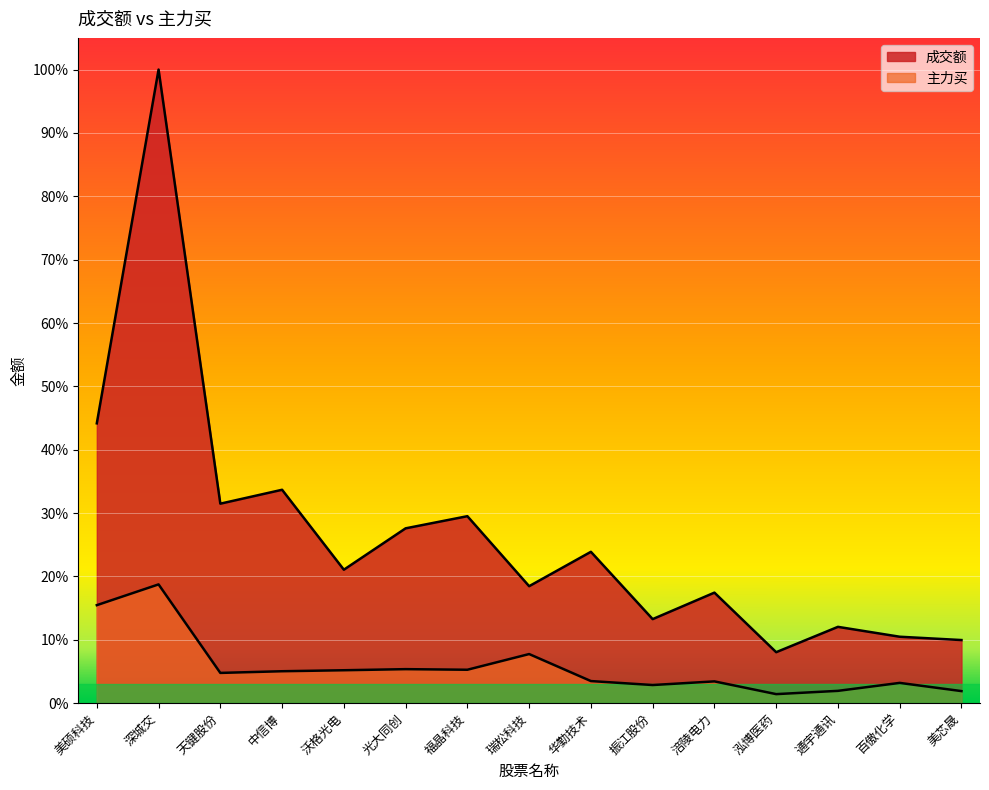

Reading right to left, list all the values displayed in this chart.

成交额: 美芯晟=0.1	百傲化学=0.1	通宇通讯=0.1	泓博医药=0.1	涪陵电力=0.2	振江股份=0.1	华勤技术=0.2	瑞松科技=0.2	福晶科技=0.3	光大同创=0.3	沃格光电=0.2	中信博=0.3	天键股份=0.3	深城交=1.0	美硕科技=0.4
主力买: 美芯晟=0.0	百傲化学=0.0	通宇通讯=0.0	泓博医药=0.0	涪陵电力=0.0	振江股份=0.0	华勤技术=0.0	瑞松科技=0.1	福晶科技=0.1	光大同创=0.1	沃格光电=0.1	中信博=0.1	天键股份=0.0	深城交=0.2	美硕科技=0.2